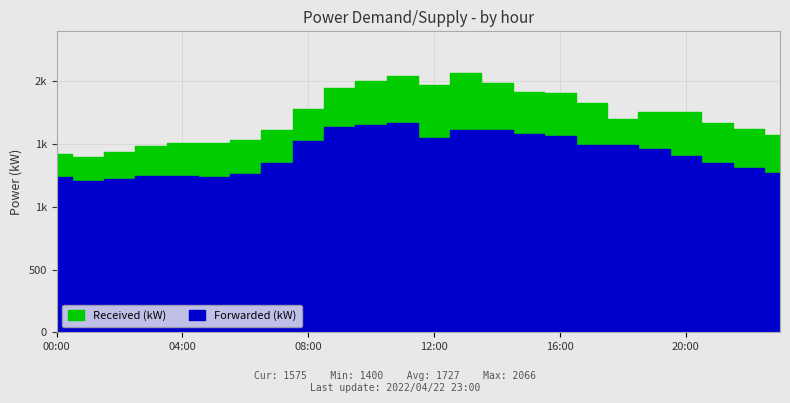

At which category does Forwarded (kW) reach its first local peak?

04:00